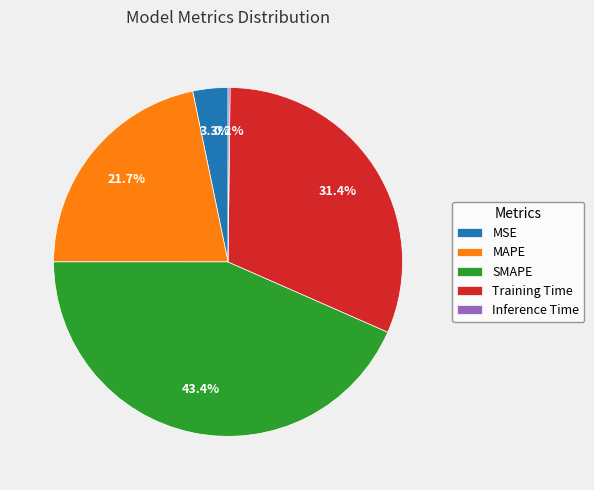

Which has a higher value, MSE or SMAPE?

SMAPE